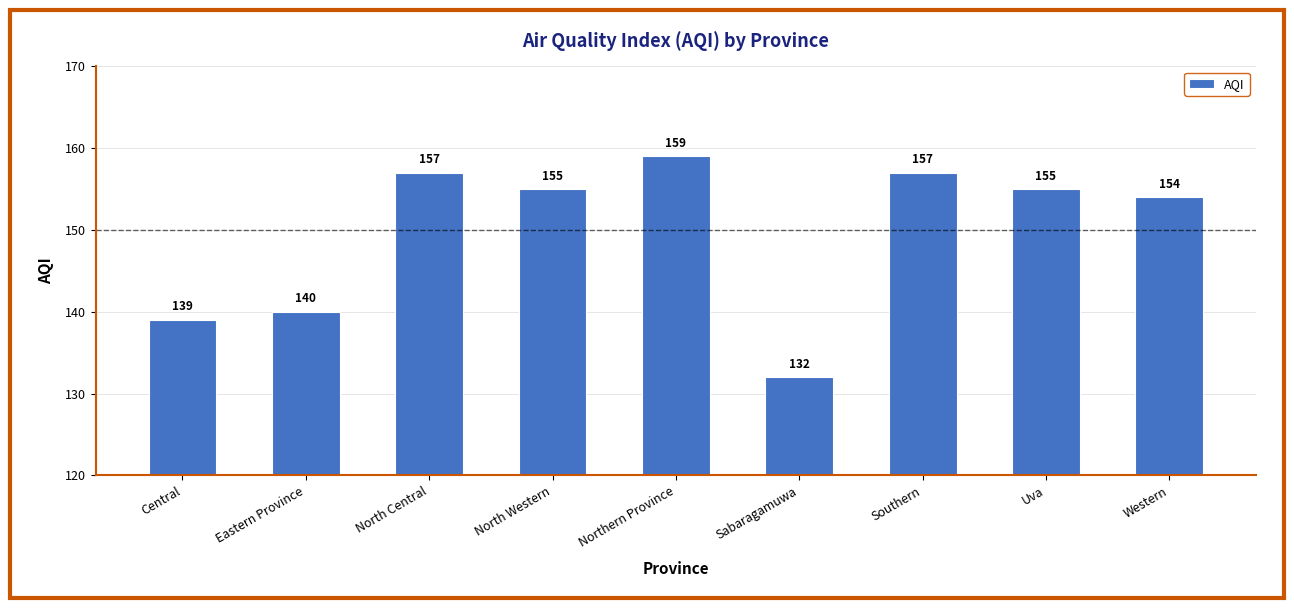

Are the bars grouped side by side (vs. stacked)?

No